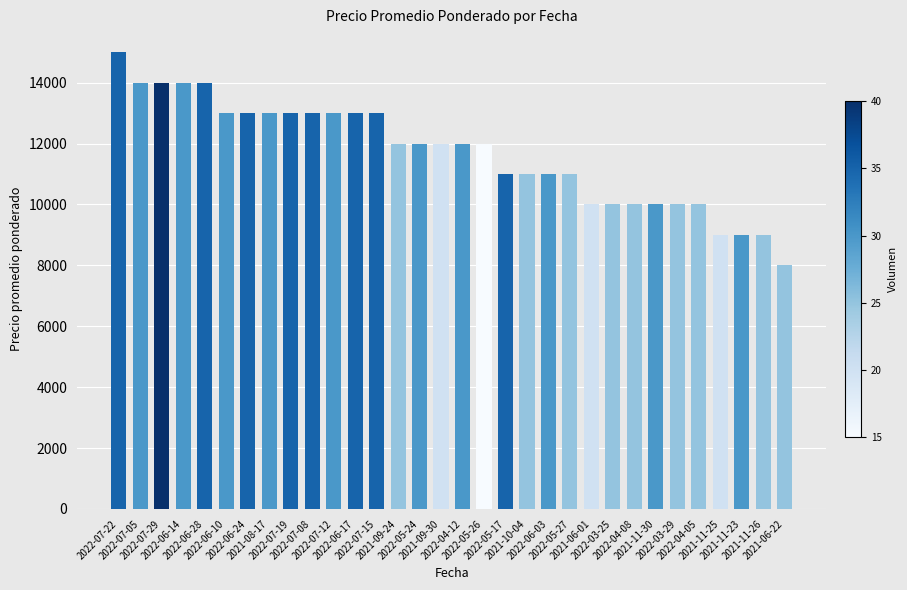

How many bars are there in total?

32